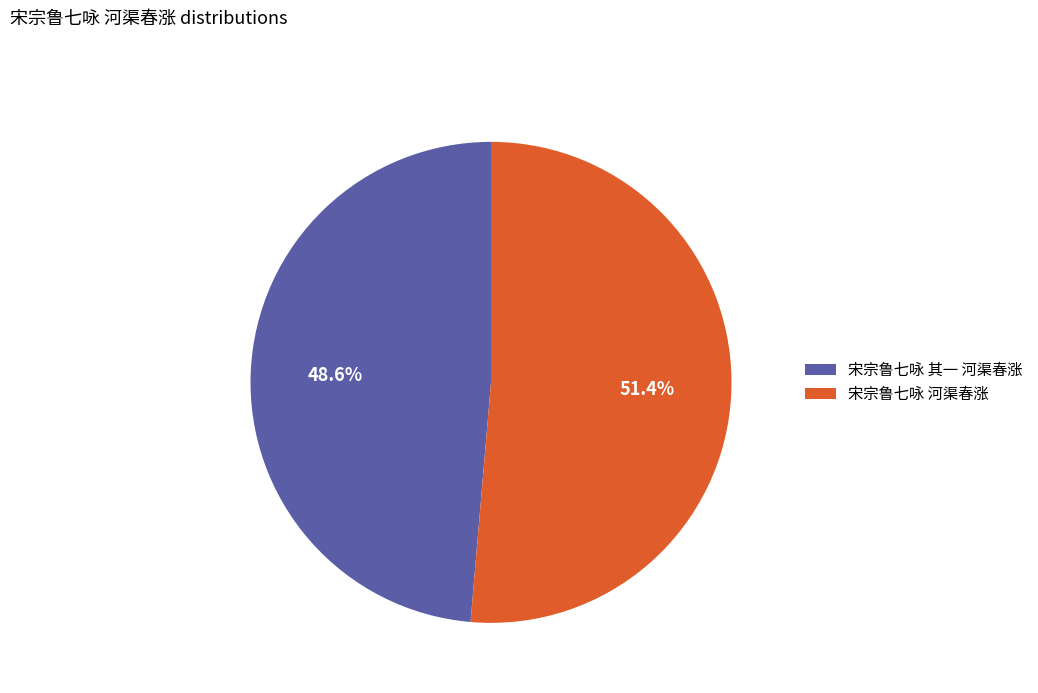

Which has a higher value, 宋宗鲁七咏 河渠春涨 or 宋宗鲁七咏 其一 河渠春涨?

宋宗鲁七咏 河渠春涨